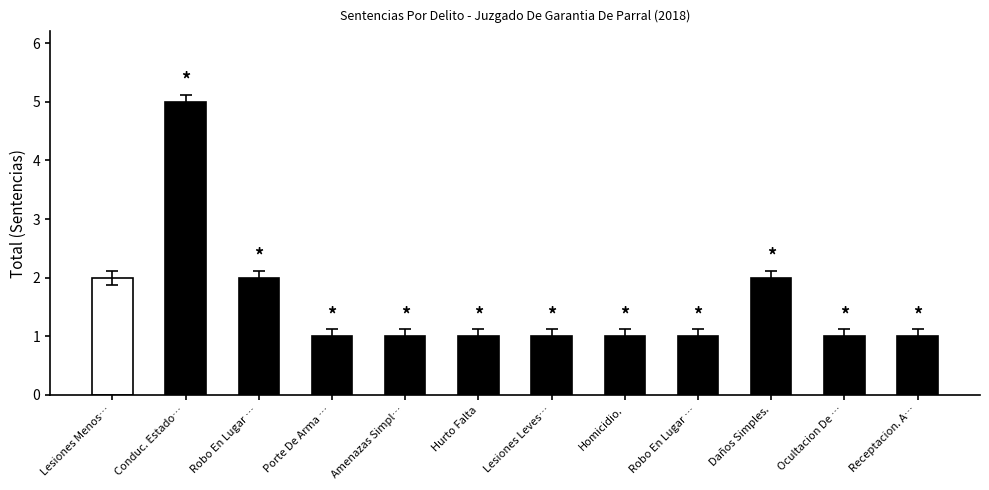

What is the difference between the values at Porte De Arma … and Conduc. Estado…?

4